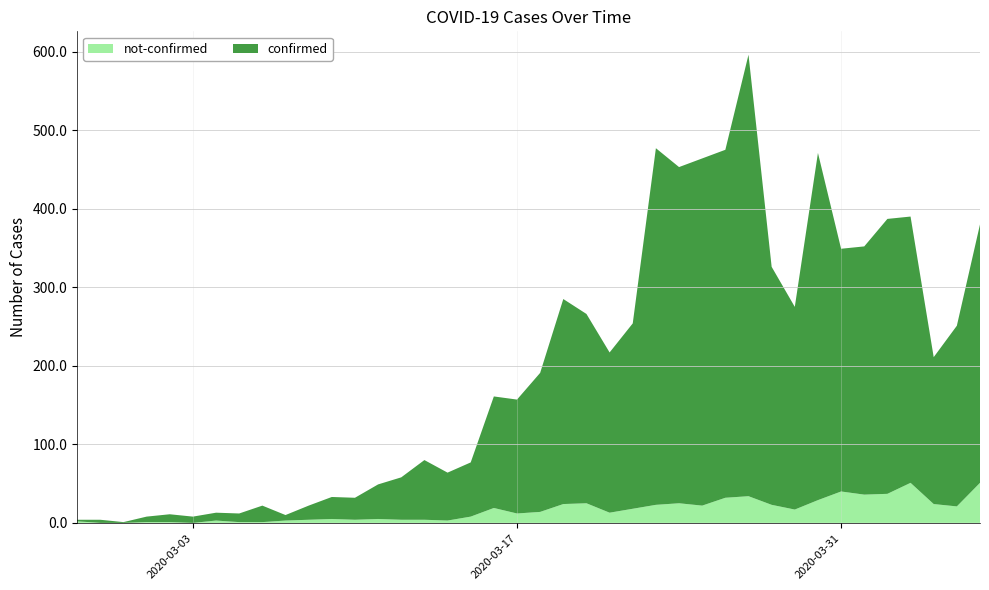

Reading right to left, extract all data points from this chart.

confirmed: 329	230	187	339	350	316	309	442	258	303	562	443	442	428	454	236	204	241	261	177	145	142	69	61	76	54	44	28	28	18	7	21	11	10	8	10	7	1	4	2
not-confirmed: 51	21	24	51	37	36	40	29	17	23	34	32	22	25	23	18	13	25	24	14	12	19	8	3	4	4	5	4	5	4	3	1	1	3	0	1	1	0	0	2